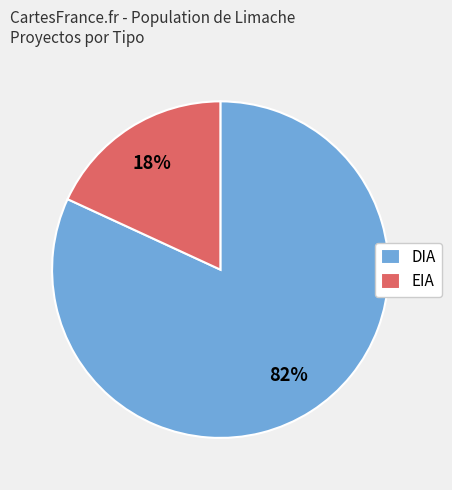

The DIA slice represents 82% of the pie. True or false?

True